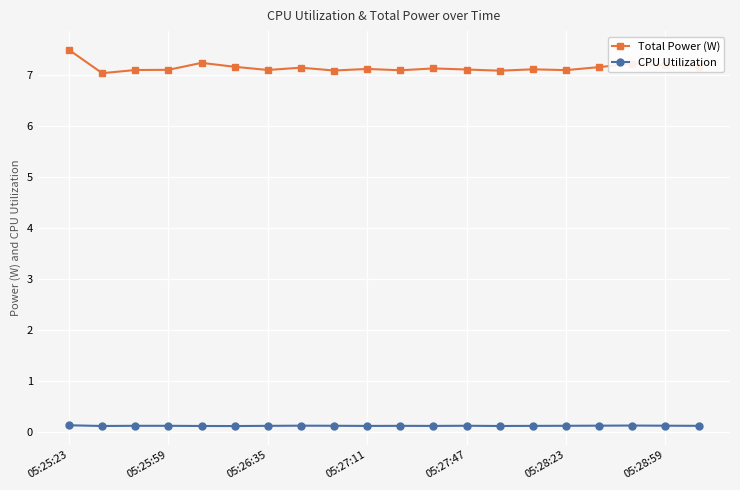

How many distinct data groups are displayed?

2